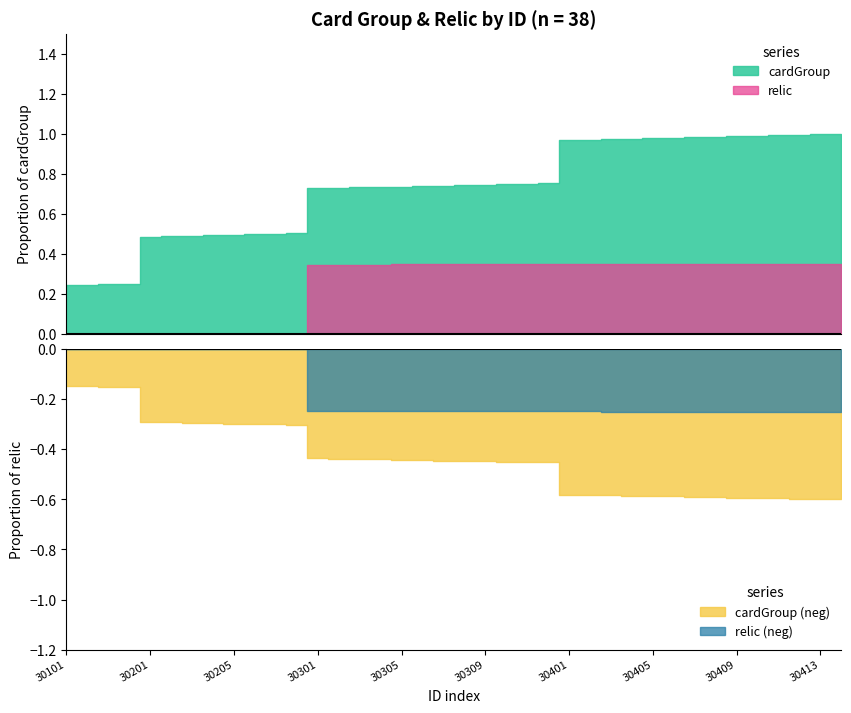

How many lines are shown in the chart?

2